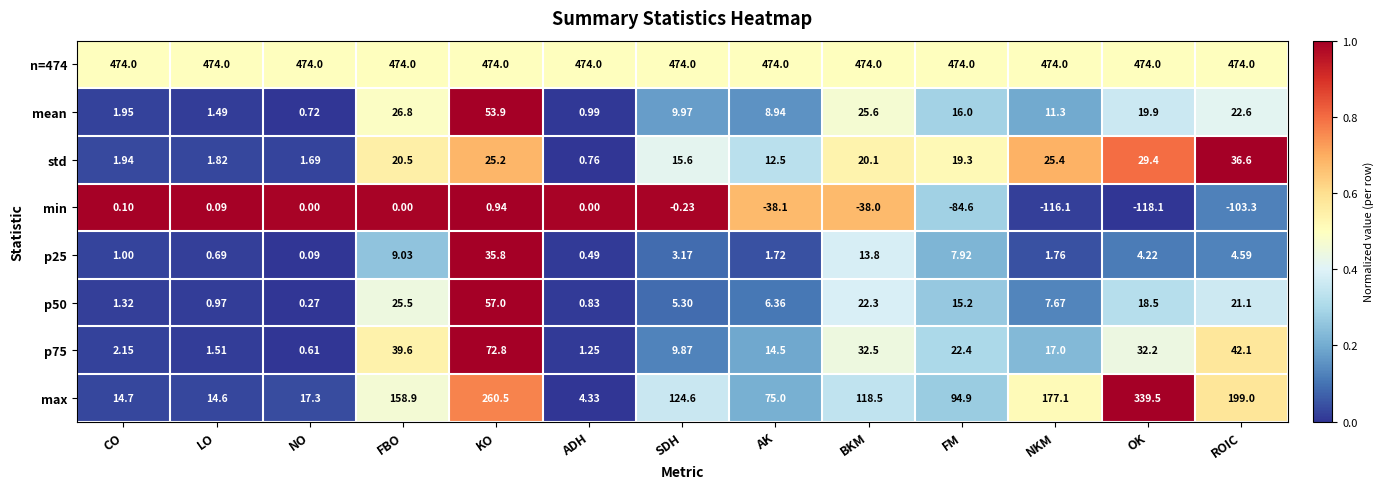

Which label corresponds to the smallest value in the chart?

OK